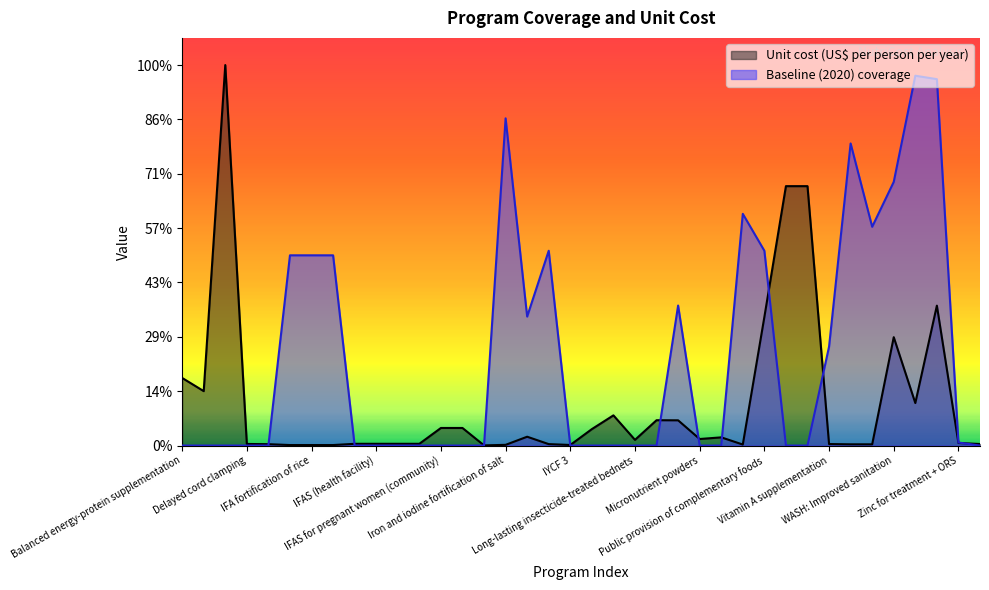

At which label is Baseline (2020) coverage closest to 136?

IFA fortification of maize